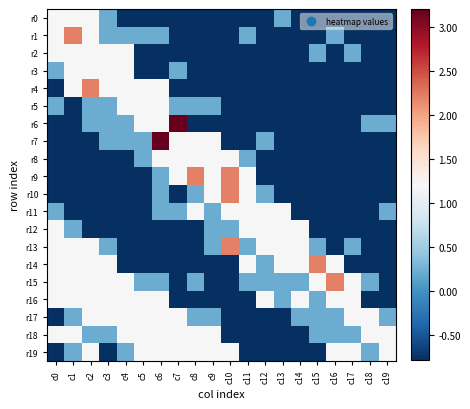

What is the total value across all series at c10?

0.1